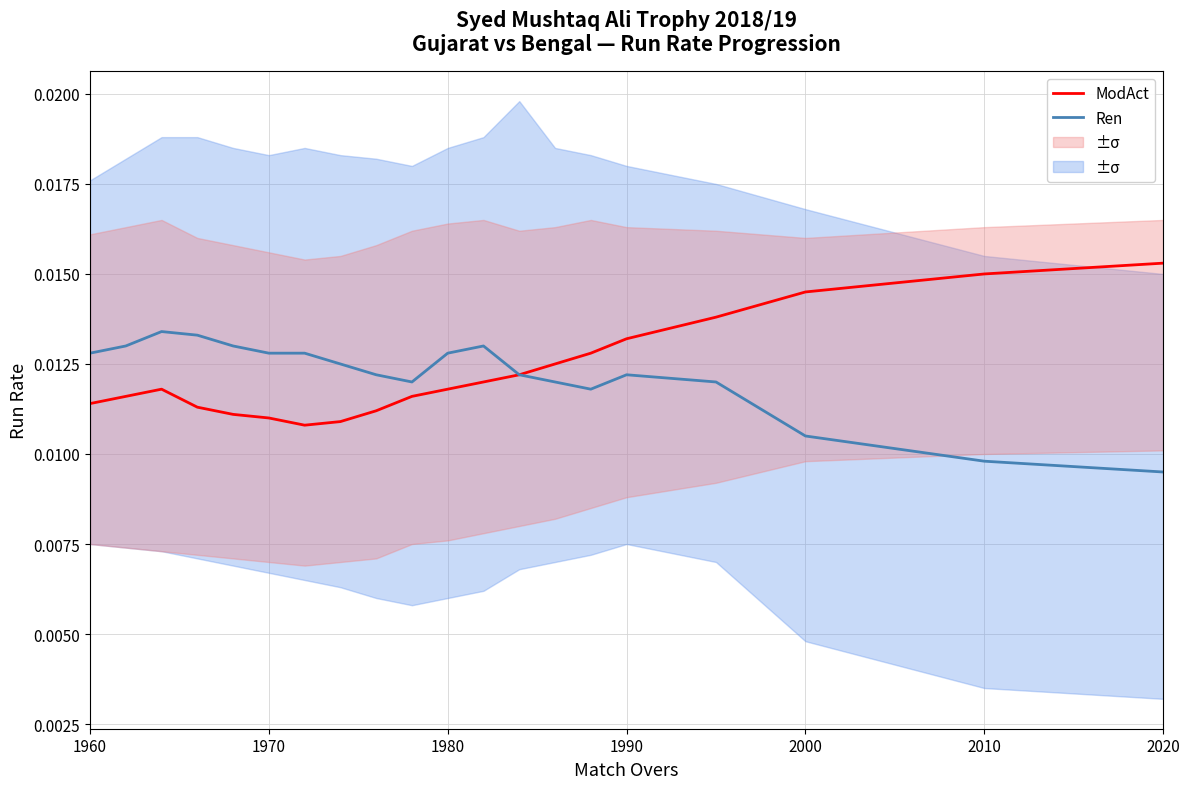

At 1970, list the series in order from largest to smallest.

Ren, ModAct